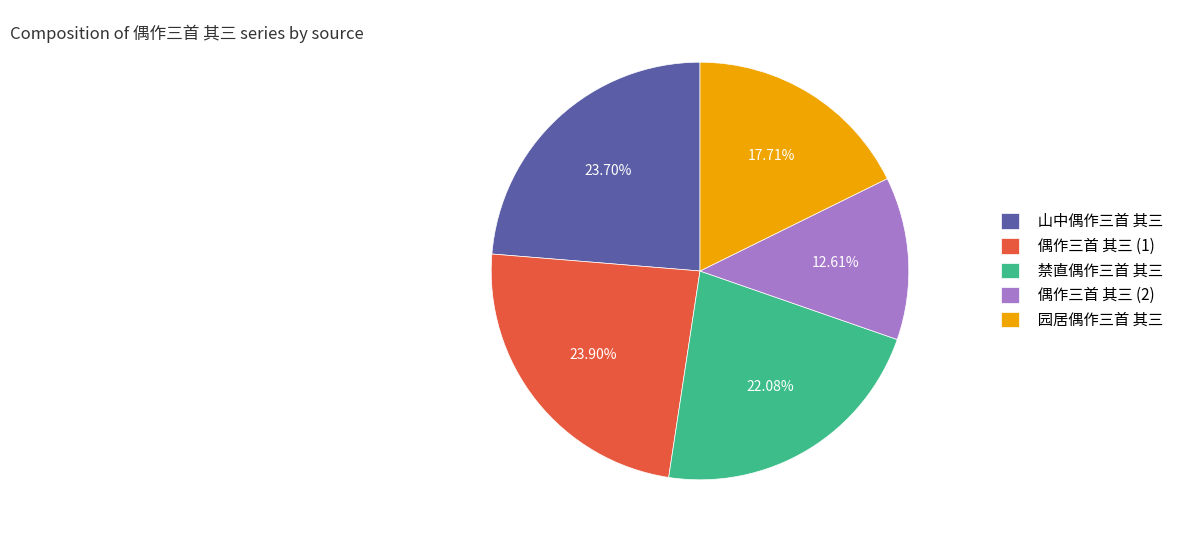

What is the smallest slice in the pie chart?

偶作三首 其三 (2)